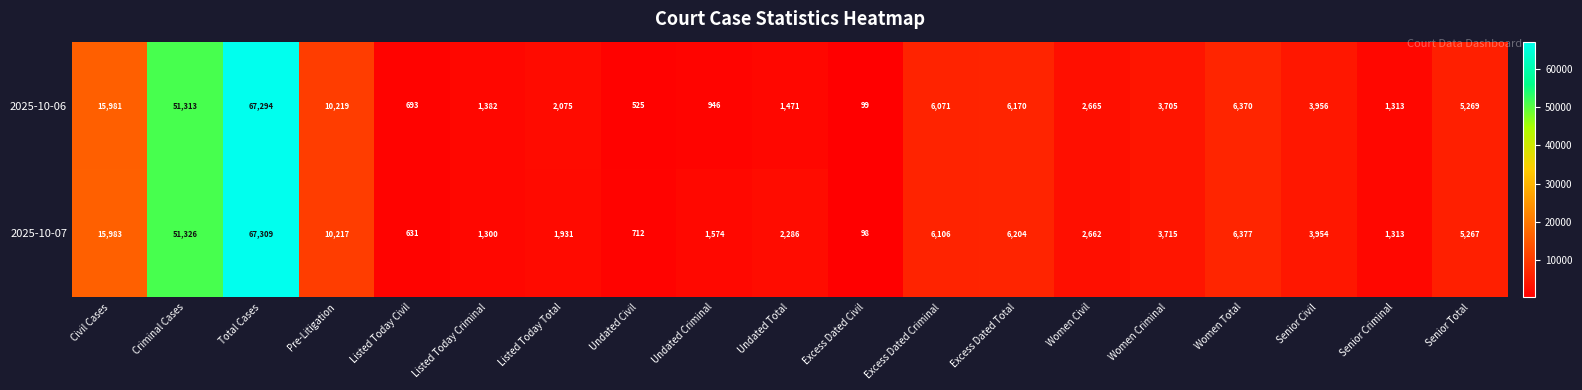

At which category is the sum across all series the highest?

Total Cases